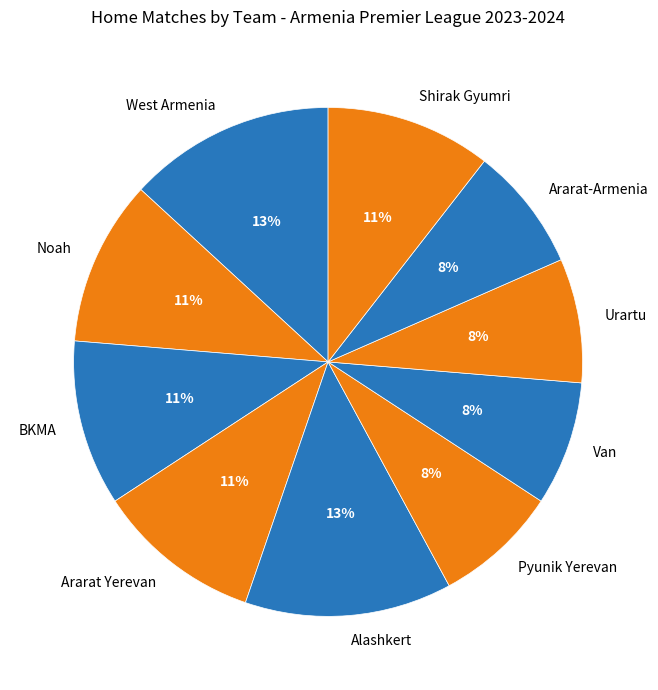

To the nearest percent, what is the difference between the Urartu and Pyunik Yerevan slice percentages?

0%